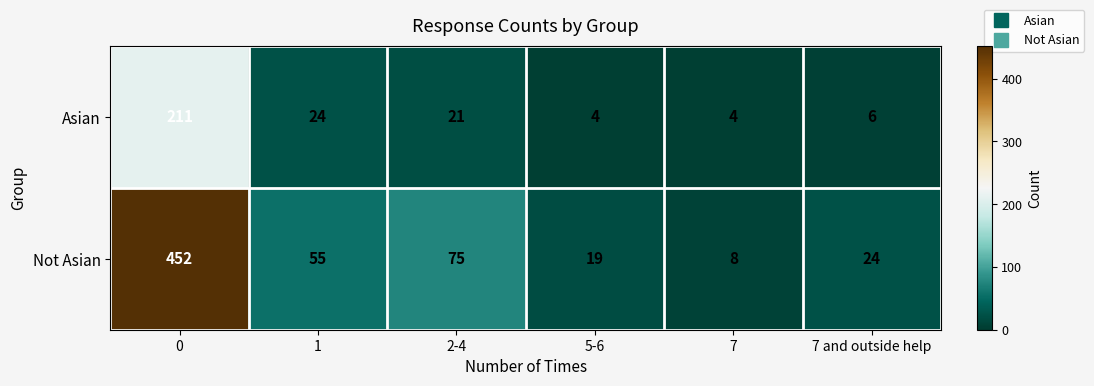

How many data points does each series have?

6